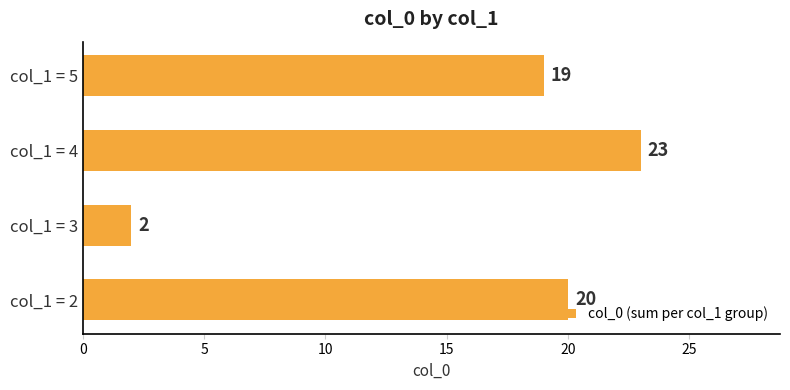

At which category does the chart reach its peak across all series?

col_1 = 4